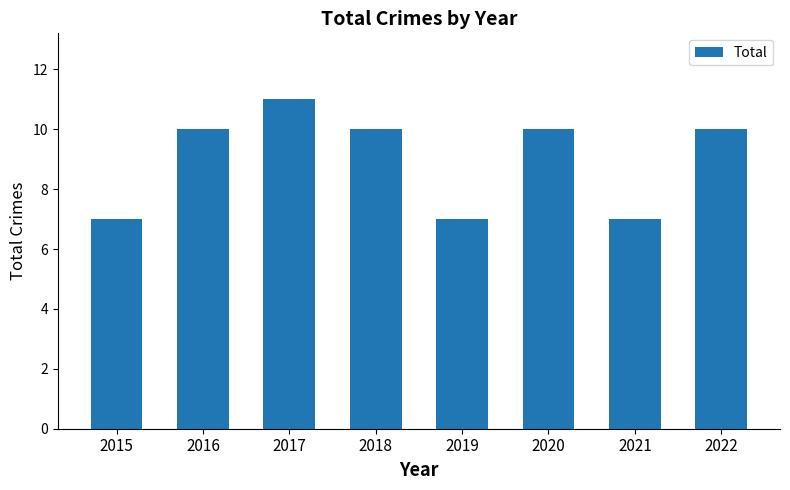

What is the minimum value shown in the chart?

7